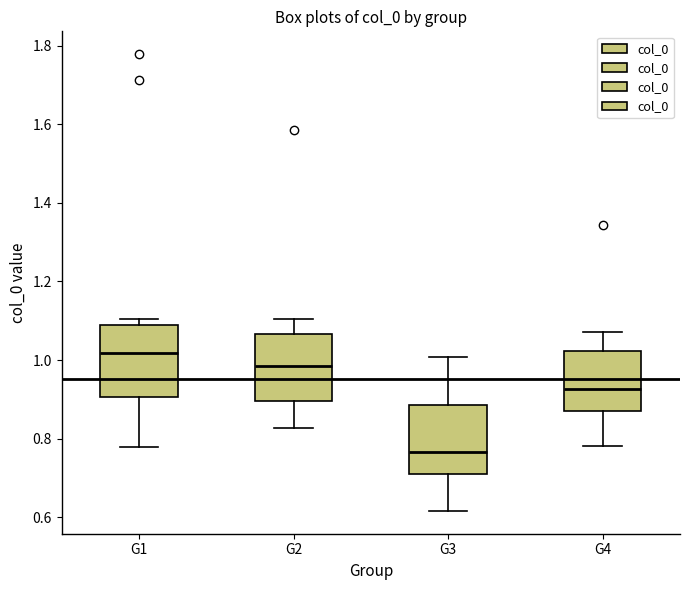

Which box's median line is the lowest?

G3